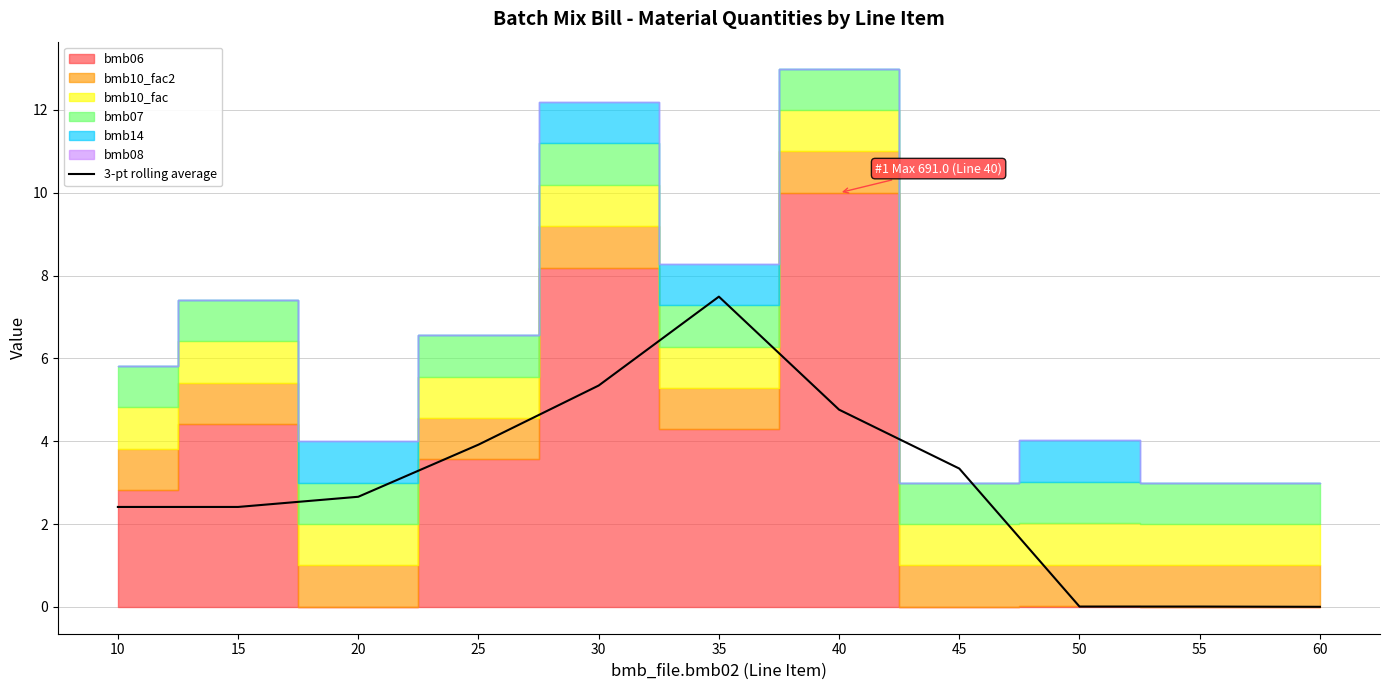

Reading left to right, extract all data points from this chart.

10=2.4	15=2.4	20=2.7	25=3.9	30=5.3	35=7.5	40=4.8	45=3.3	50=0.0	55=0.0	60=0.0